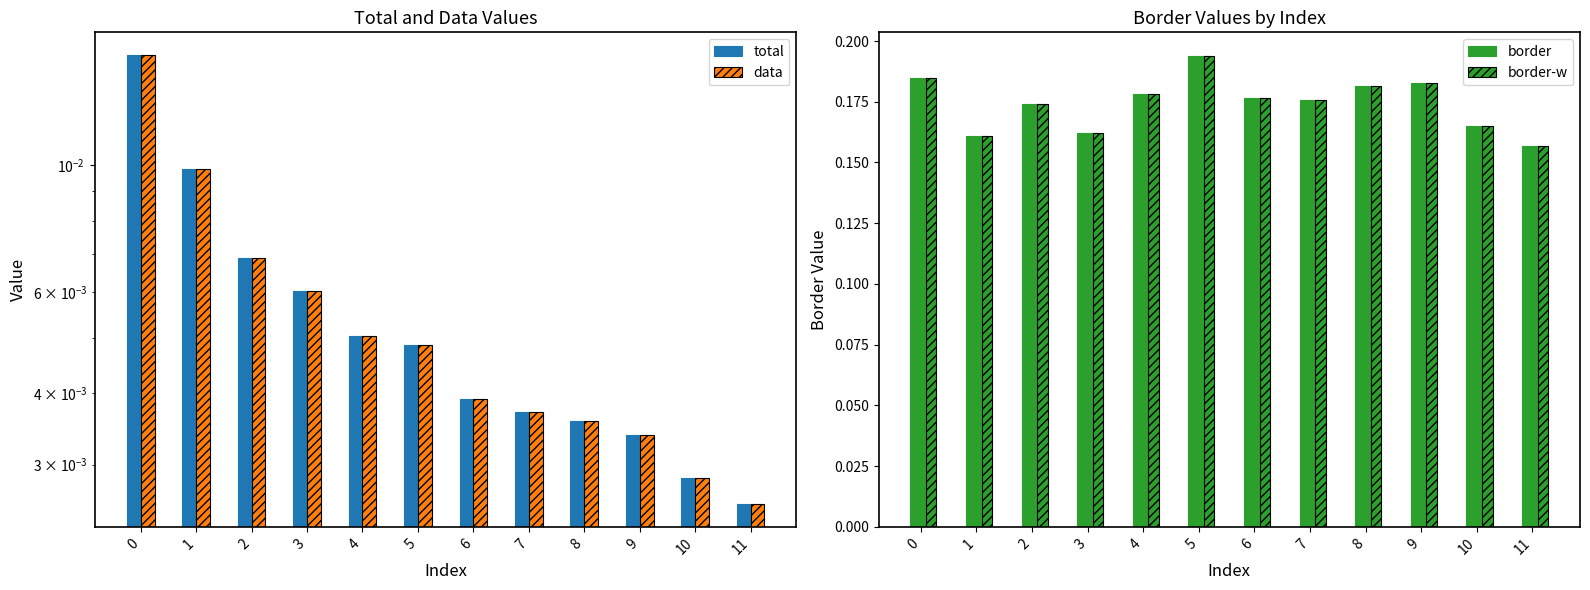

The value of border at 0 is 0.2. True or false?

True